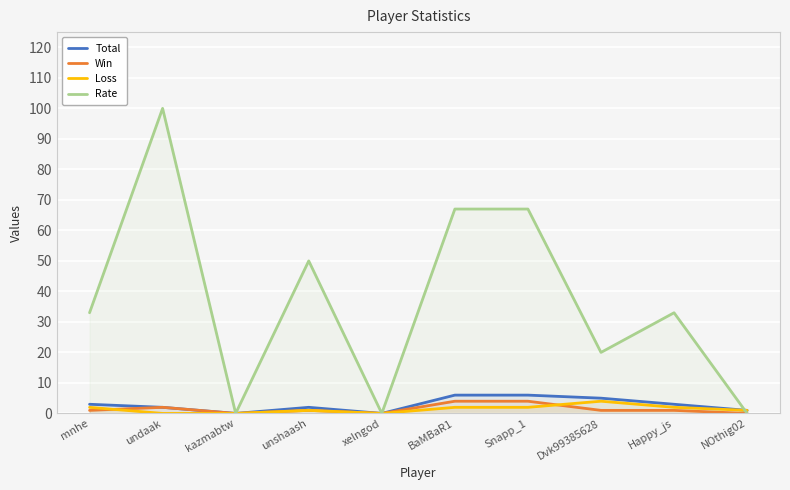

List the labels in order of Win value, smallest first.

kazmabtw, xelngod, NOthig02, mnhe, unshaash, Dvk99385628, Happy_js, undaak, BaMBaR1, Snapp_1